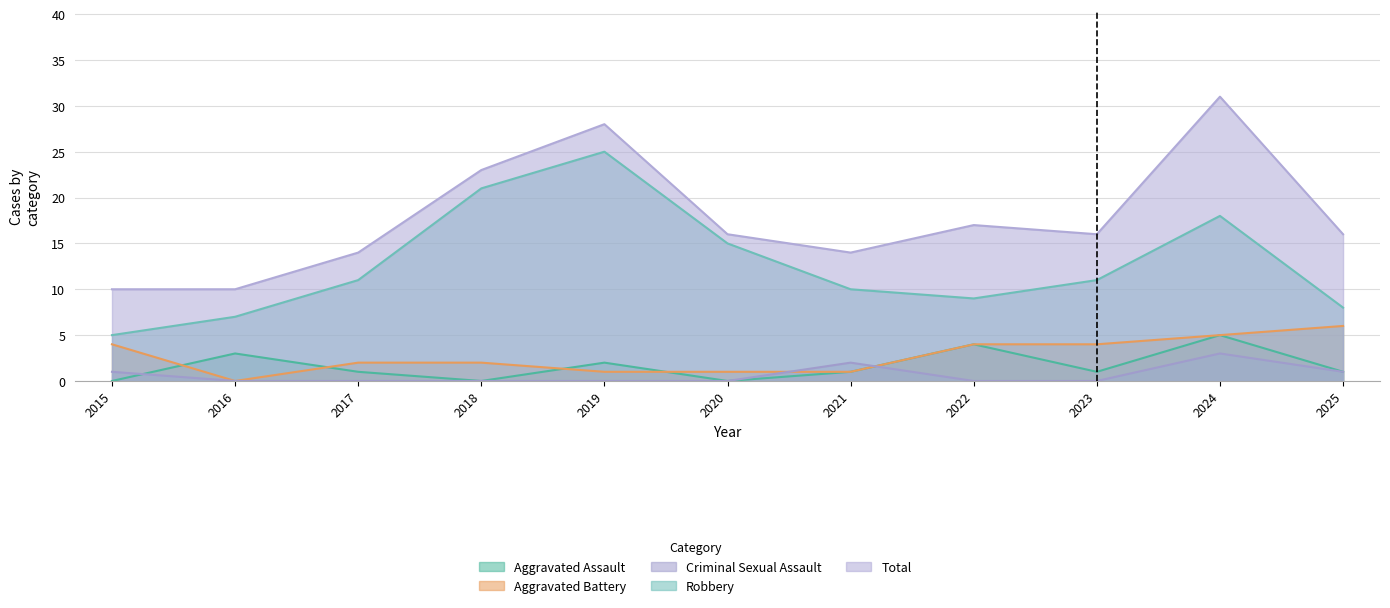

The Aggravated Battery series shows 5 at 2024. True or false?

True